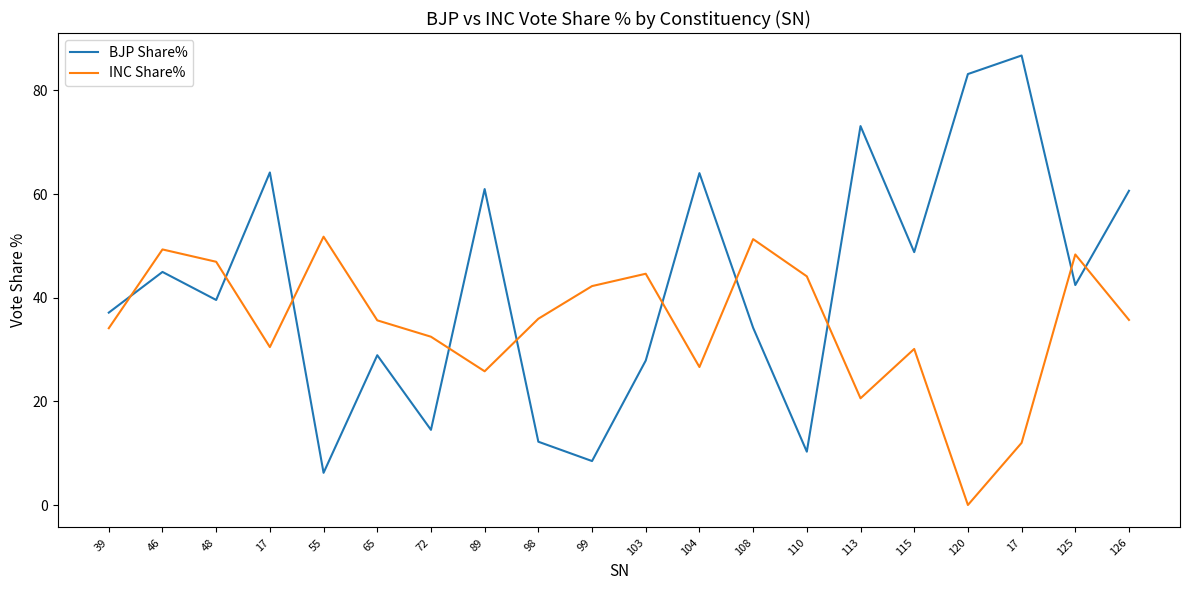

Rank the series by their maximum value, from highest to lowest.

BJP Share%, INC Share%